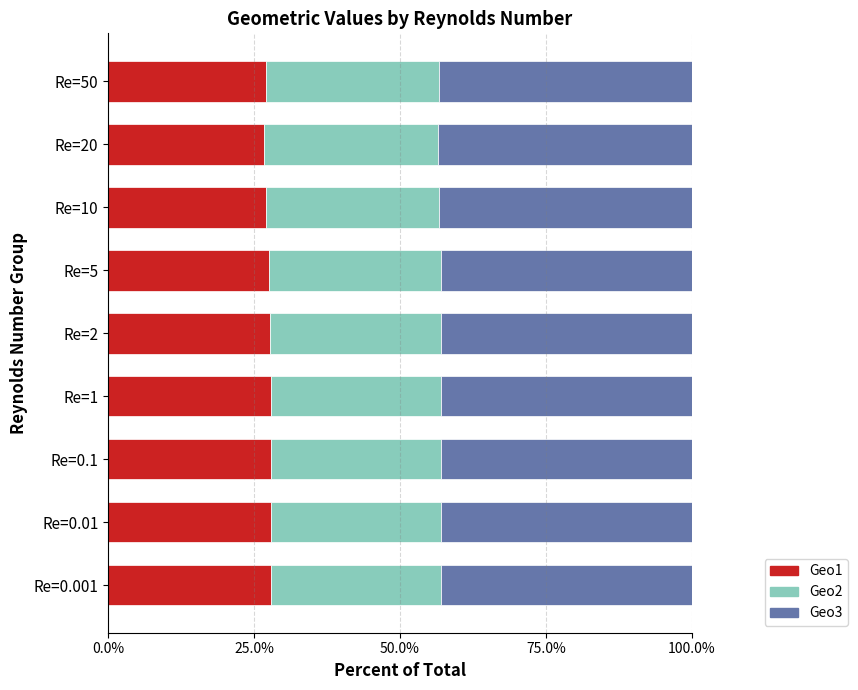

The Geo1 series shows 27.1 at Re=50. True or false?

True